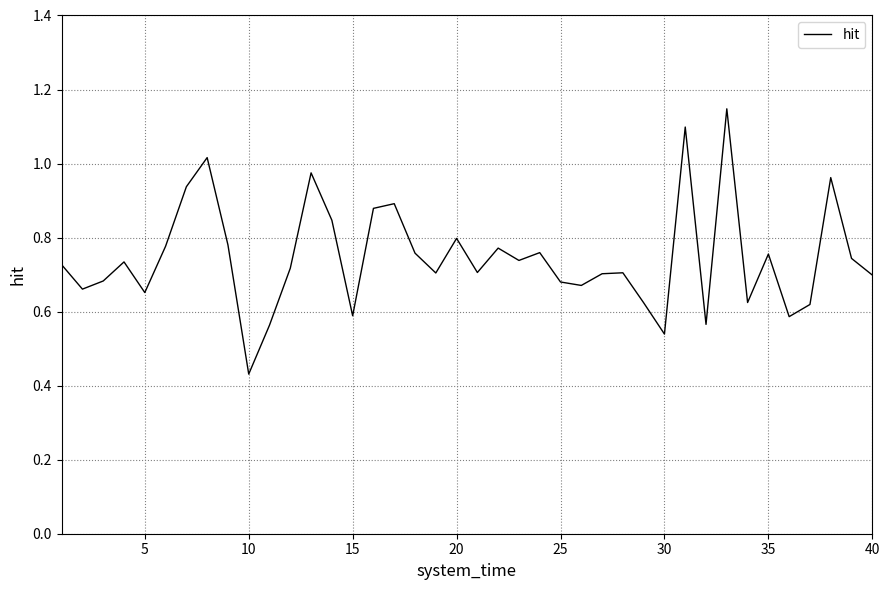

How many lines are shown in the chart?

1